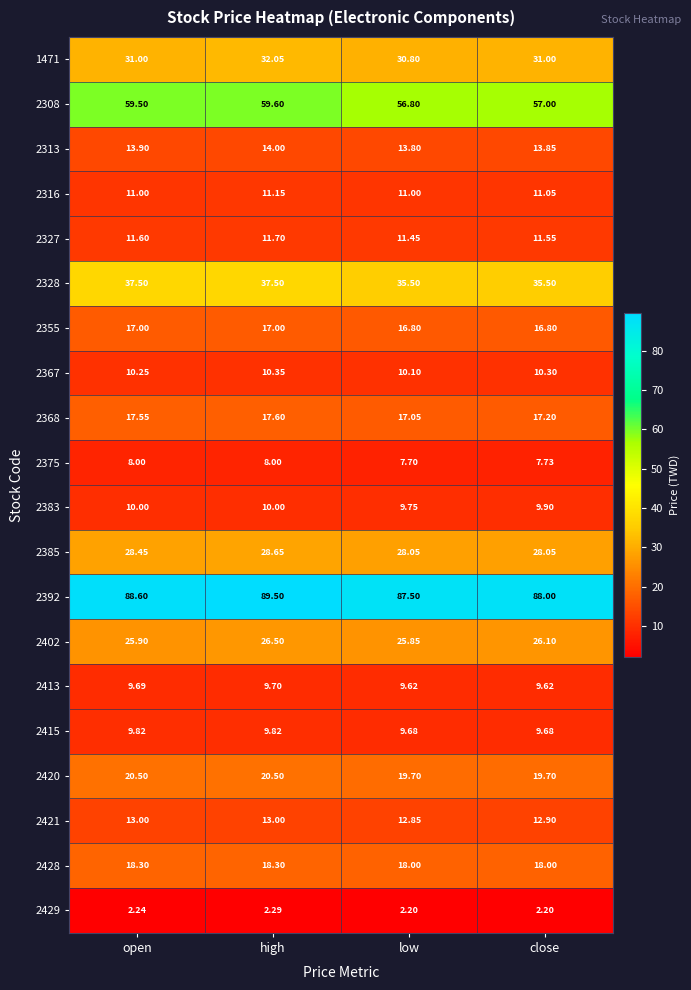

Which series has the widest spread of values?

2308